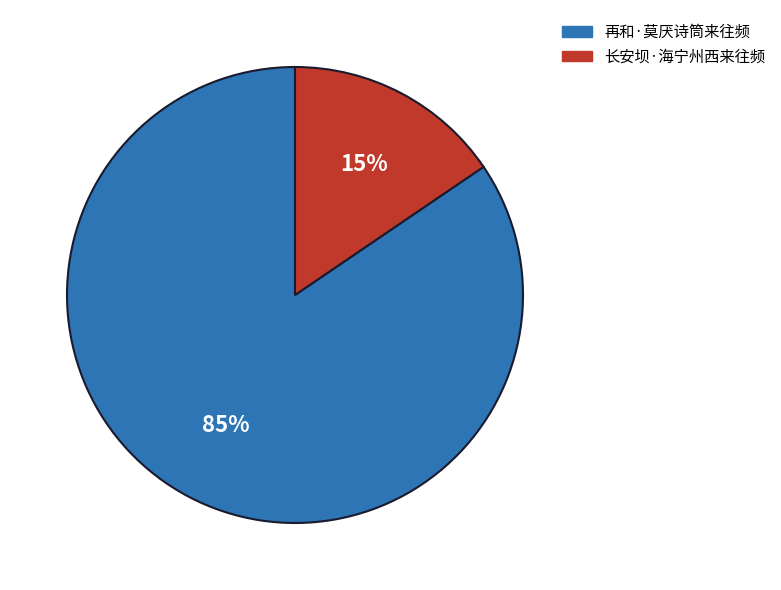

Rank the categories by value from lowest to highest.

长安坝·海宁州西来往频, 再和·莫厌诗筒来往频